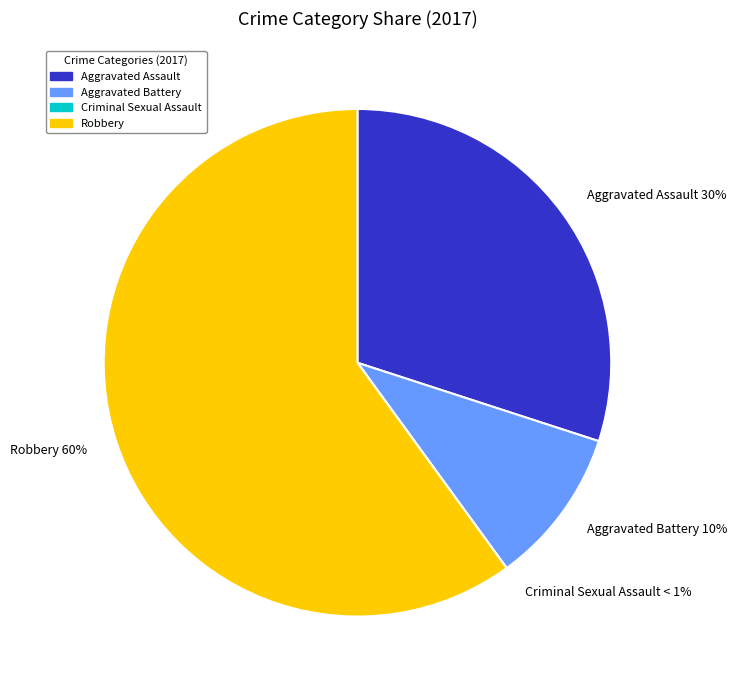

What is the majority slice?

Robbery